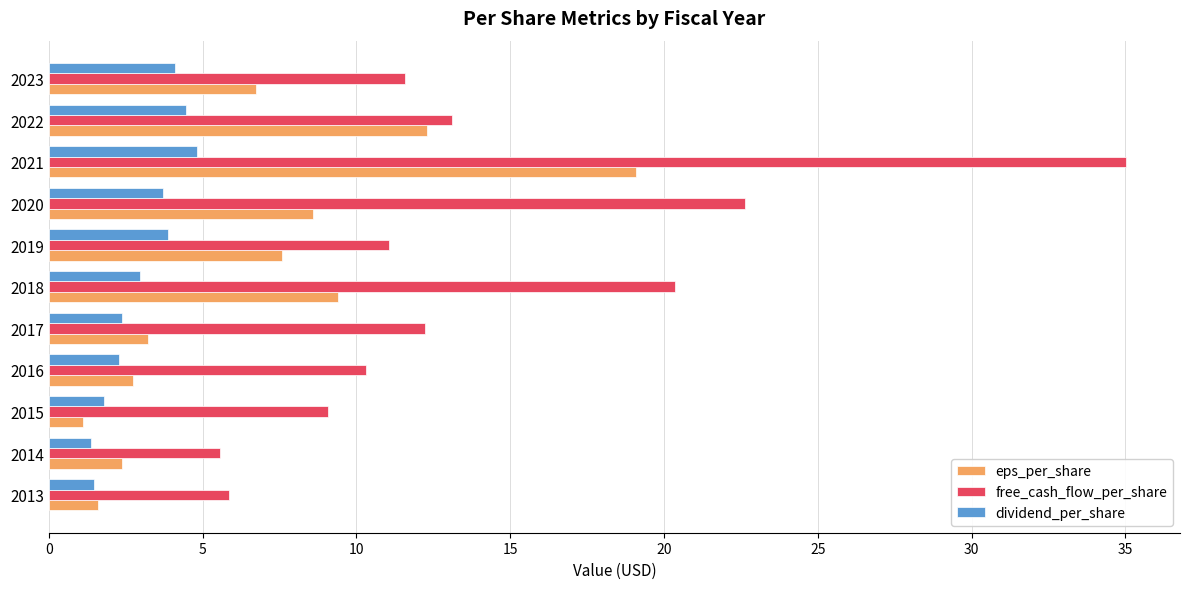

What is the total value across all series at 2013?

9.0